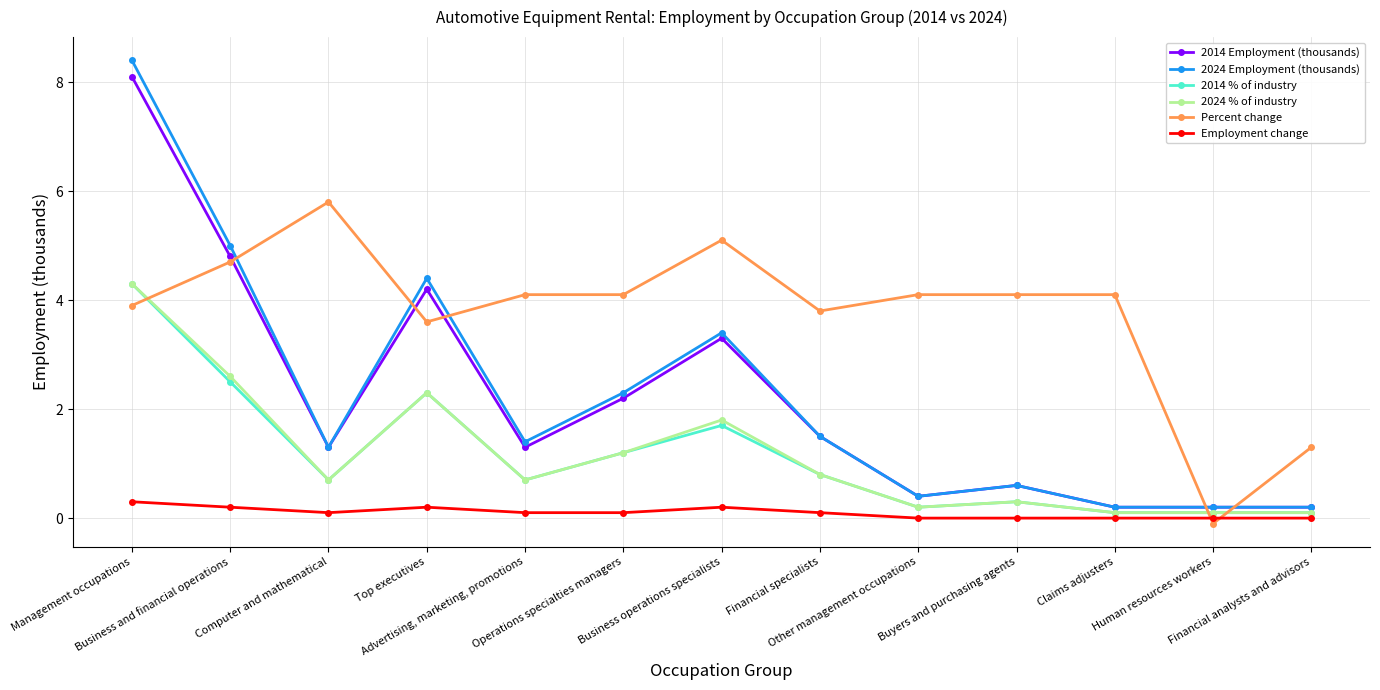

How many lines are shown in the chart?

6